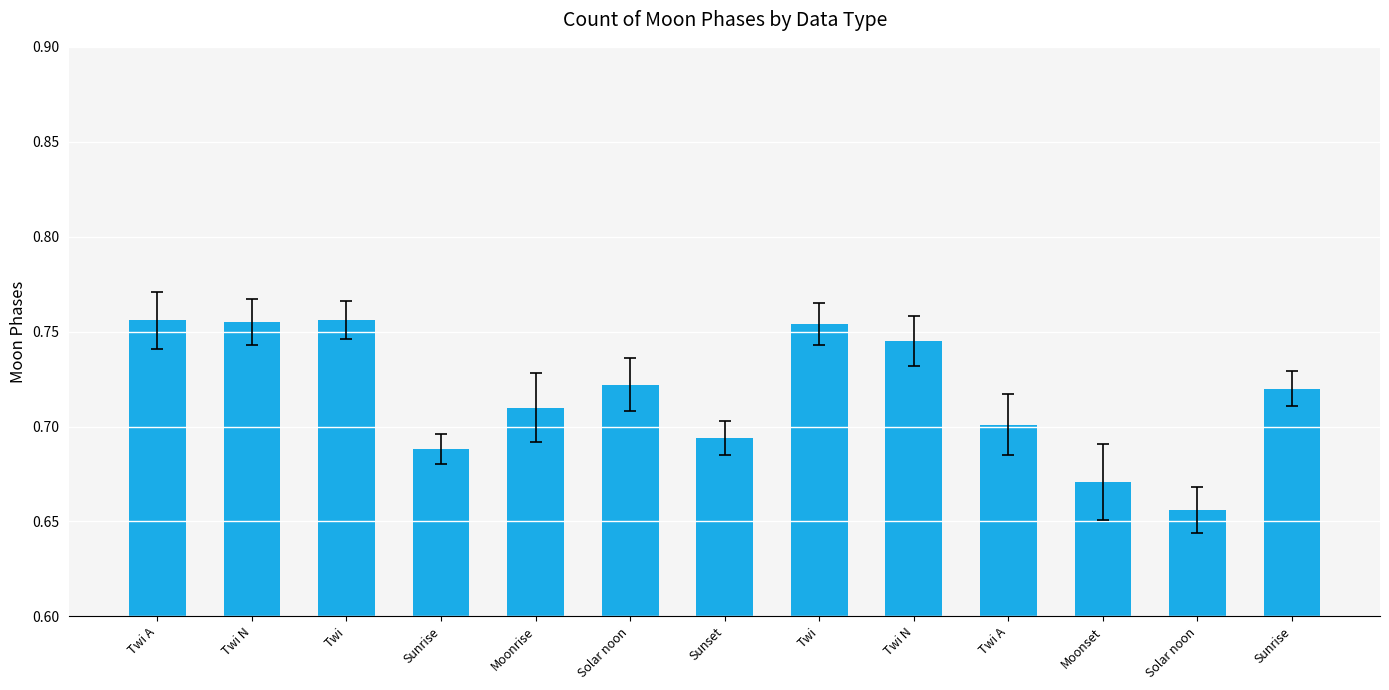

Does the chart contain any negative values?

No